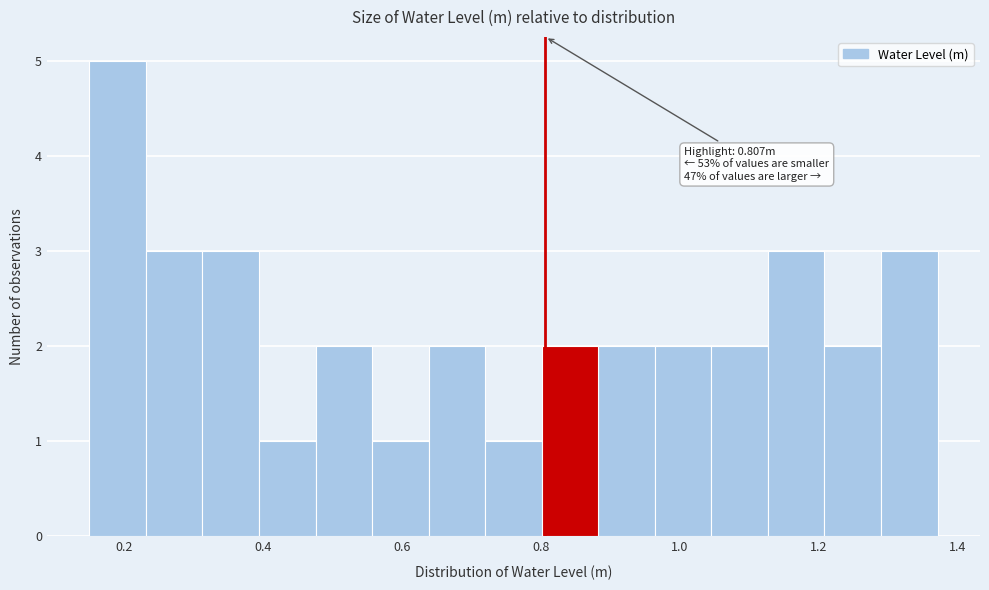

Over which range of the x-axis is the bar tallest?

0.16 to 0.24